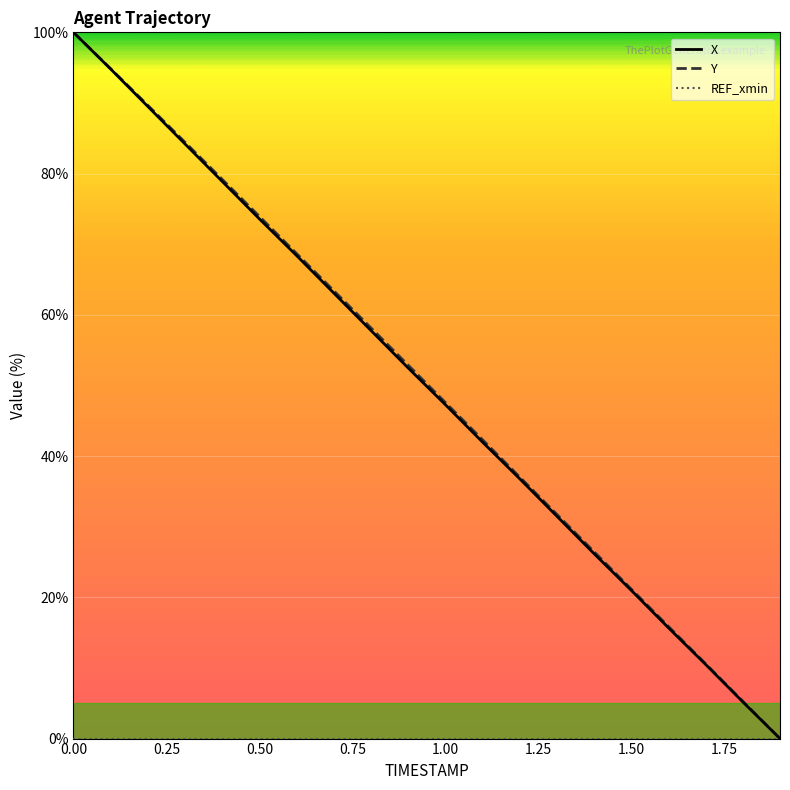

What is the maximum value shown in the chart?

100.0